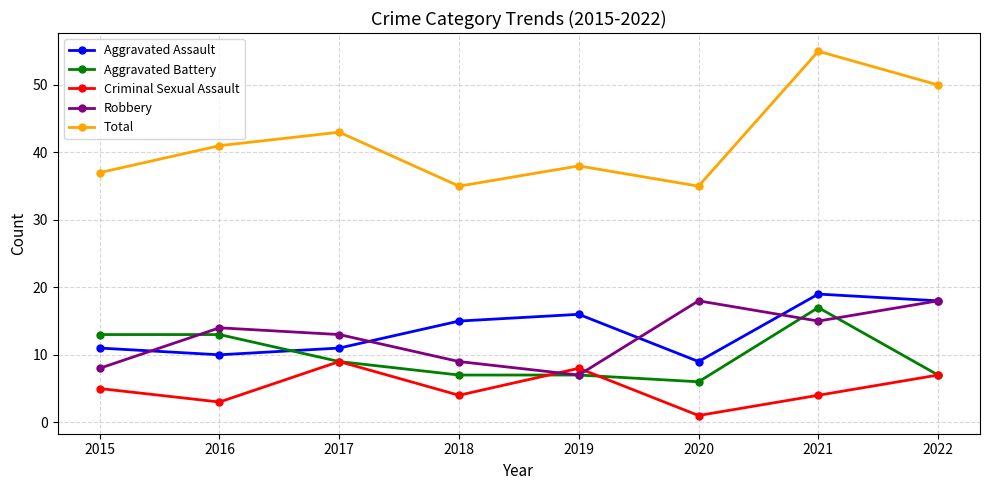

Is this an area chart (filled region under the line)?

No